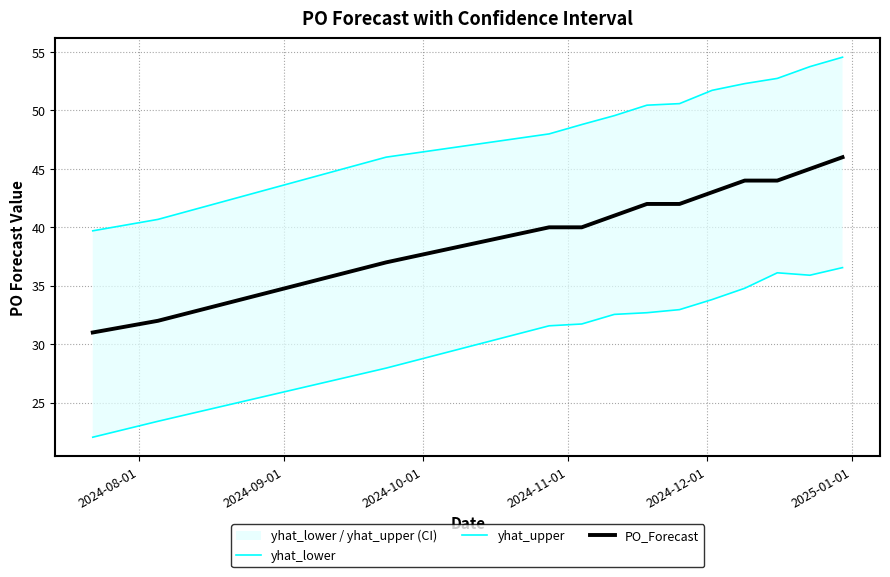

True or false: PO_Forecast and yhat_upper intersect in this chart.

False